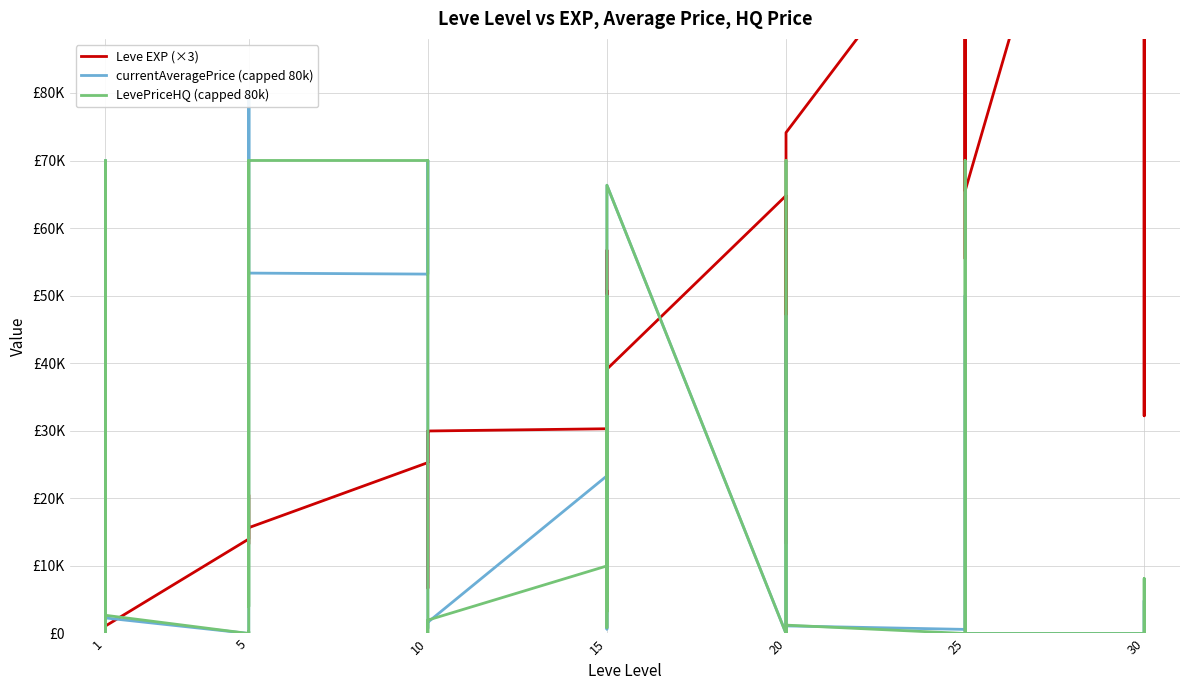

Reading left to right, list all the values displayed in this chart.

Leve EXP (×3): 1890.0	2700.0	3480.0	3480.0	2700.0	1110.0	13980.0	20520.0	15660.0	13230.0	15660.0	15660.0	25290.0	15990.0	6690.0	29970.0	25290.0	29970.0	30300.0	56730.0	18330.0	50760.0	47940.0	39120.0	64800.0	13320.0	64800.0	64800.0	32910.0	74130.0	109170.0	97380.0	55470.0	92460.0	124890.0	65490.0	156660.0	132690.0	32220.0	203190.0
currentAveragePrice (capped 80k): 4449.4	70005.0	0.0	1597.5	30001.0	2298.3	0.0	131.8	80000.0	70007.0	80000.0	53338.0	53189.4	70005.0	3379.9	750.0	2005.0	1661.0	23333.3	15083.3	652.6	50007.0	3250.0	66338.7	0.0	652.6	0.0	0.0	47052.0	1123.8	606.5	50010.2	4460.5	48.7	0.0	0.0	0.0	0.0	4865.6	0.0
LevePriceHQ (capped 80k): 4927.7	70005.0	0.0	4000.0	30001.0	2692.5	0.0	300.0	0.0	70007.0	3980.0	70007.0	70002.5	70005.0	6000.0	1000.0	0.0	1980.0	10000.0	18000.0	856.4	50007.0	3250.0	66338.7	0.0	856.4	0.0	0.0	70018.0	1240.0	0.0	70017.0	0.0	0.0	0.0	0.0	0.0	0.0	8140.0	0.0